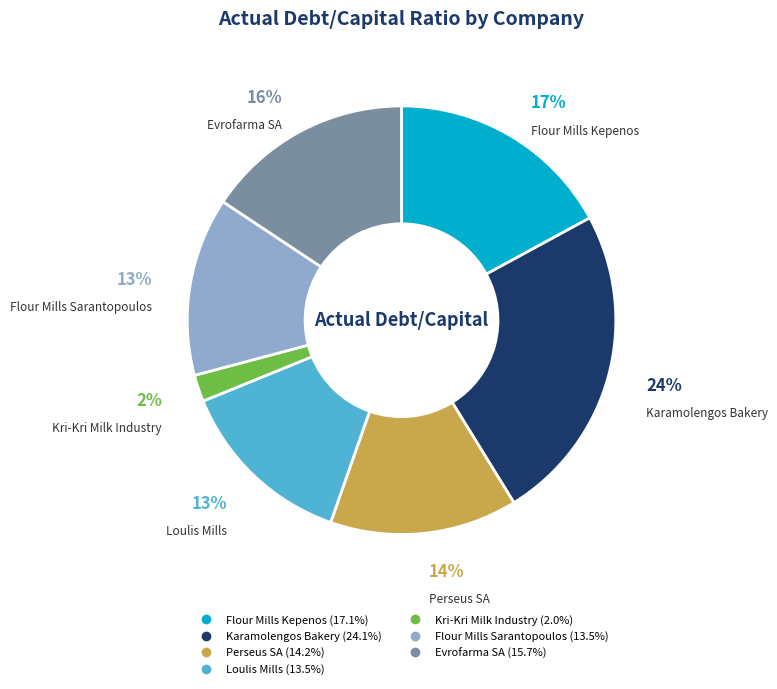

Count the number of slices in the pie.

7